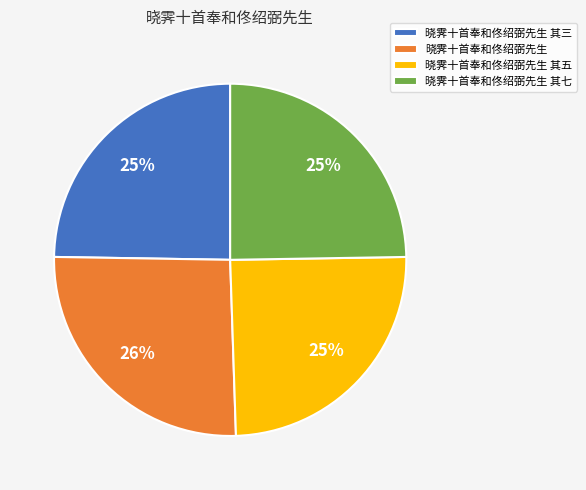

Is the sum of 晓霁十首奉和佟绍弼先生 其五 and 晓霁十首奉和佟绍弼先生 greater than half?

Yes